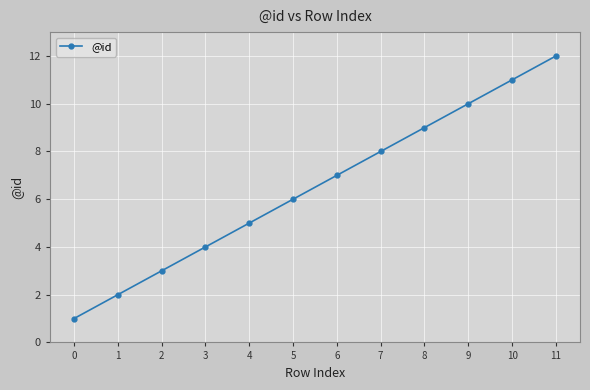

Reading left to right, transcribe all the data shown in this chart.

1	2	3	4	5	6	7	8	9	10	11	12